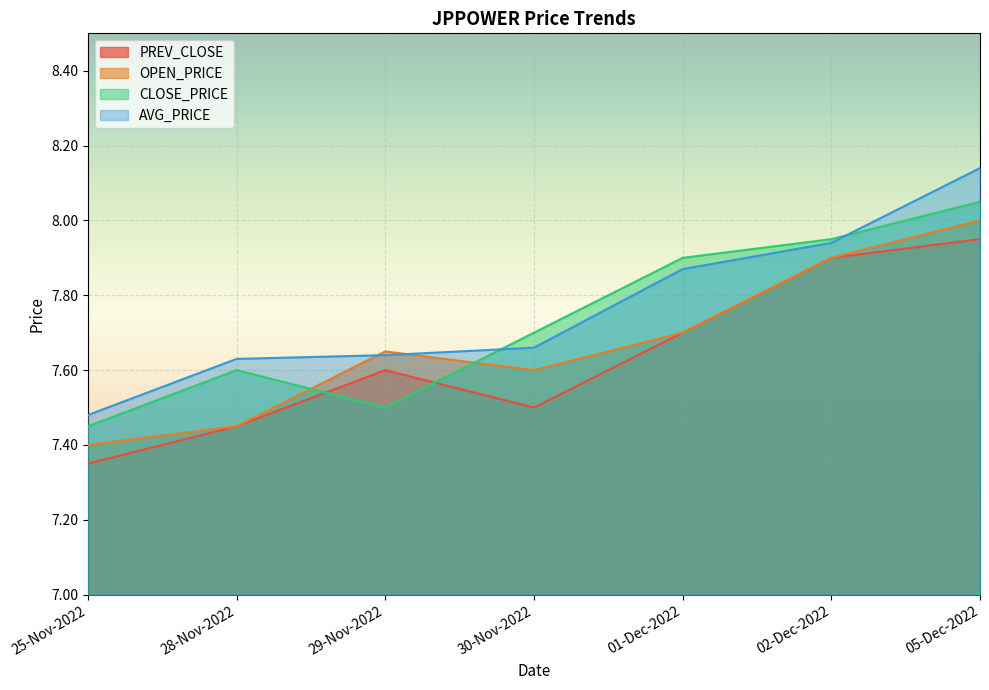

How many intersections are there between CLOSE_PRICE and AVG_PRICE?

2